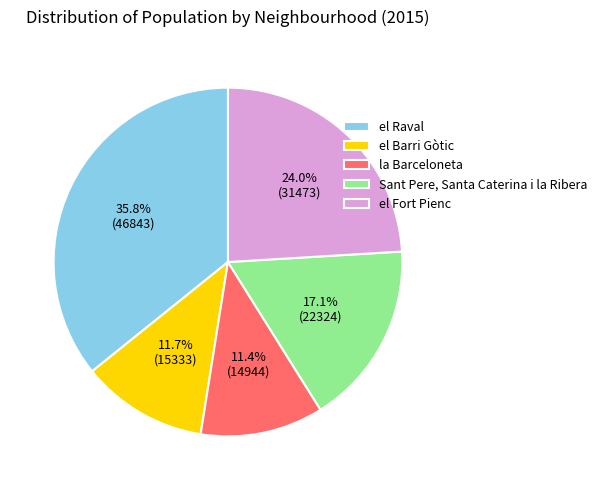

What is the largest slice in the pie chart?

el Raval